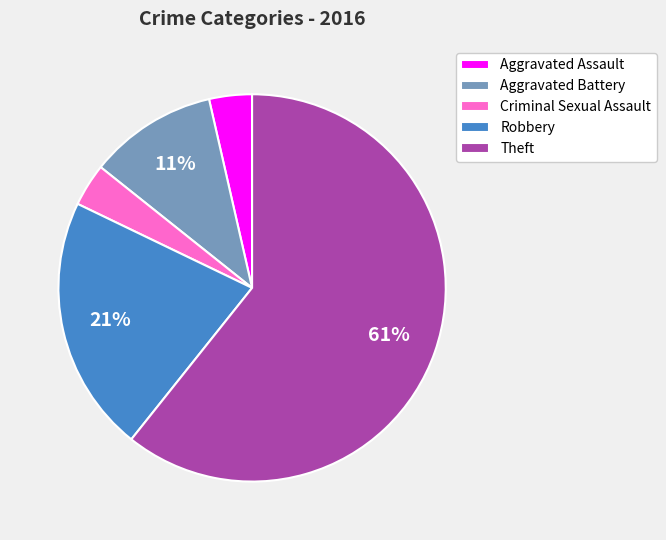

True or false: Criminal Sexual Assault accounts for 14% of the total.

False